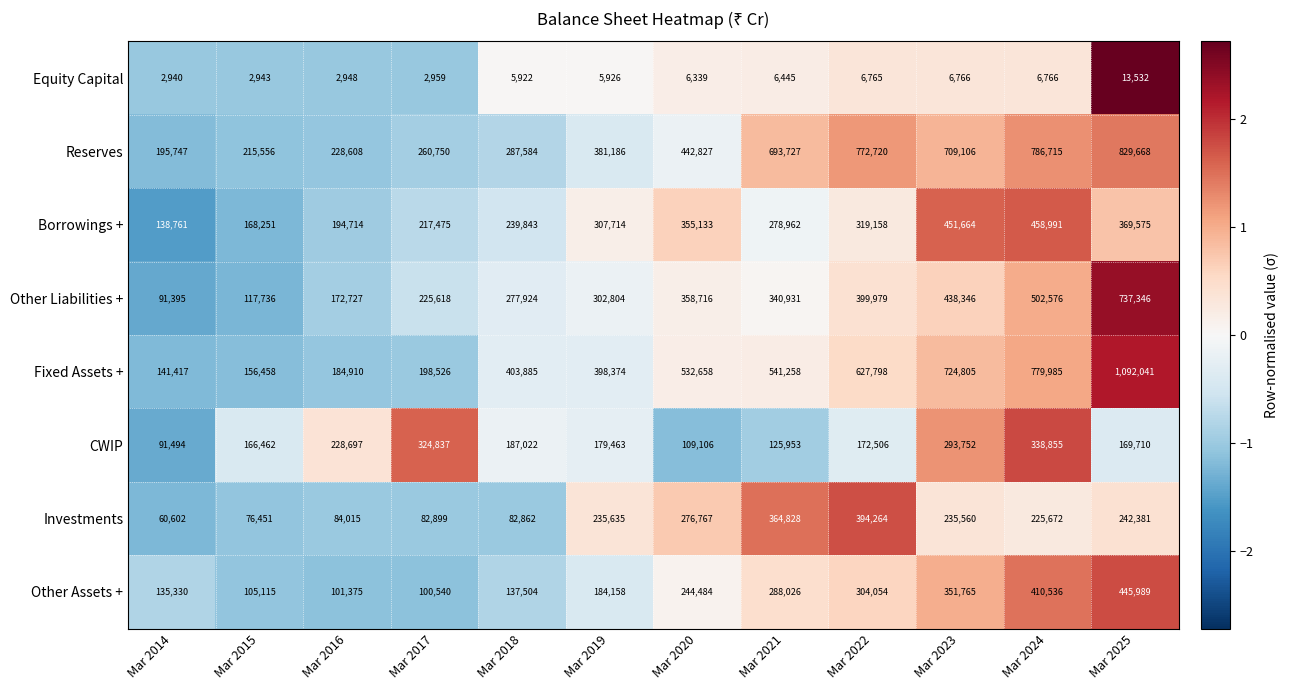

True or false: Reserves has a value of 985014 at Mar 2021.

False